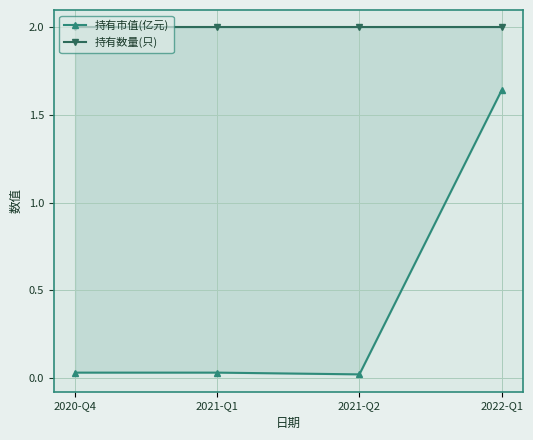

Which label corresponds to the smallest value in the chart?

2021-Q2